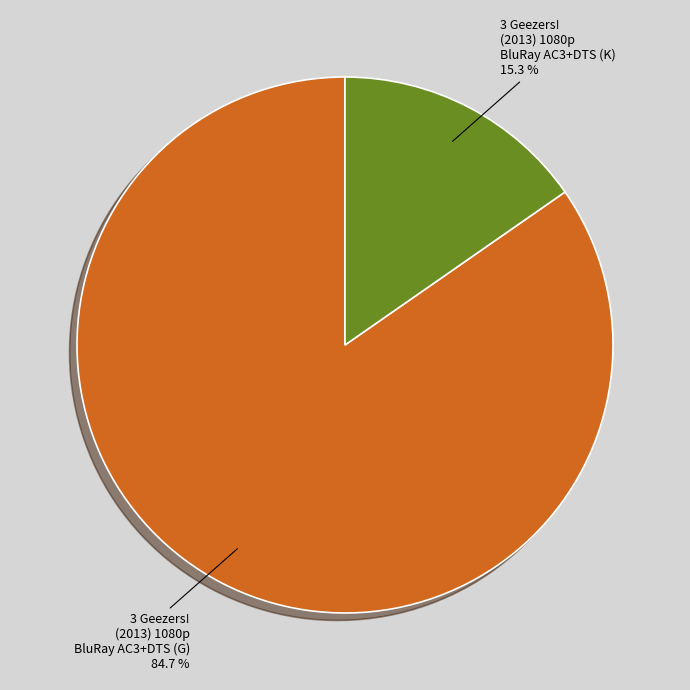

True or false: 3 Geezers! (2013) 1080p BluRay AC3+DTS (K) accounts for 27% of the total.

False